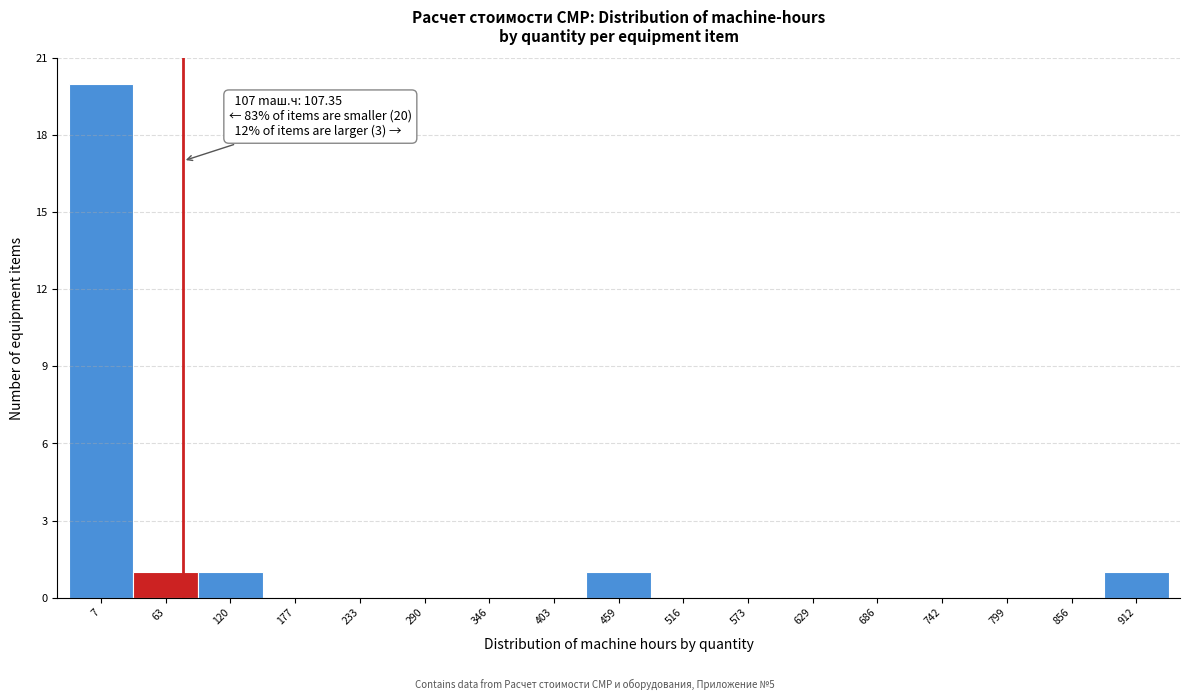

Reading left to right, transcribe all the data shown in this chart.

7=20	63=1	120=1	177=0	233=0	290=0	346=0	403=0	459=1	516=0	573=0	629=0	686=0	742=0	799=0	856=0	912=1